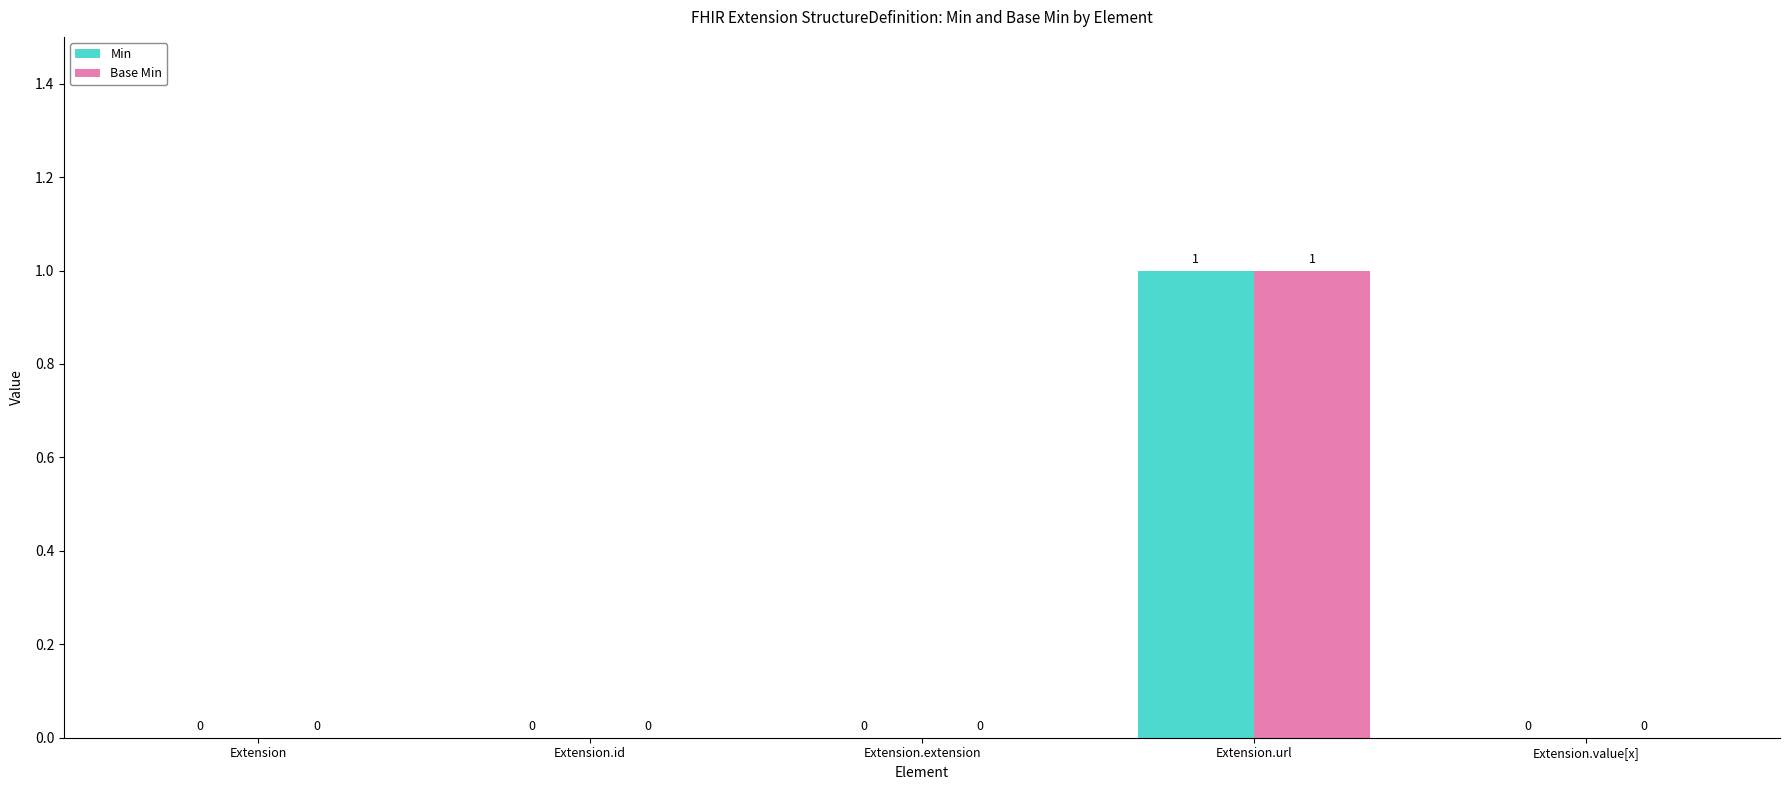

Reading right to left, extract all data points from this chart.

Min: Extension.value[x]=0	Extension.url=1	Extension.extension=0	Extension.id=0	Extension=0
Base Min: Extension.value[x]=0	Extension.url=1	Extension.extension=0	Extension.id=0	Extension=0